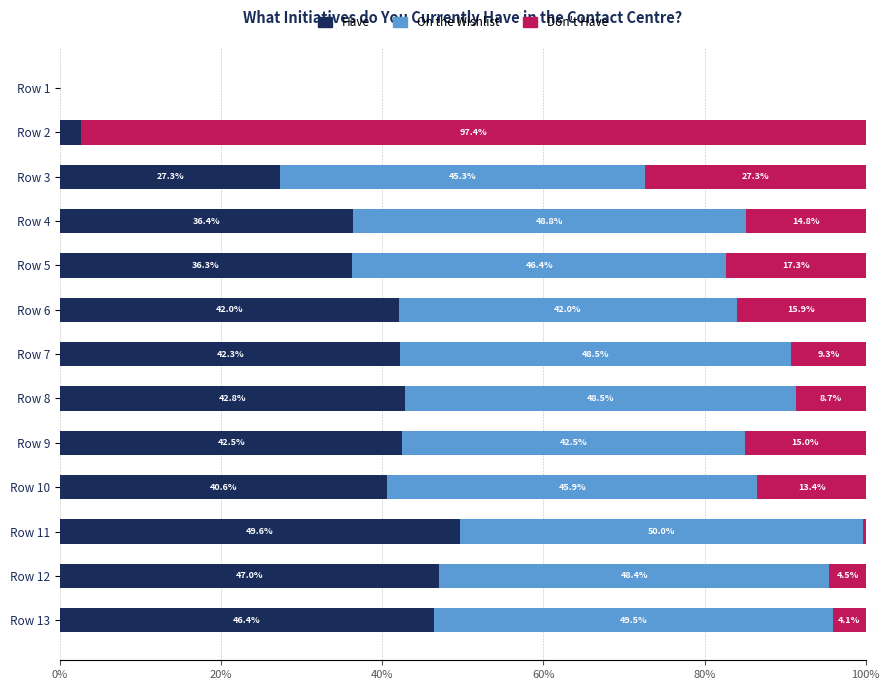

Is it true that Have equals 74.7 at Row 8?

False